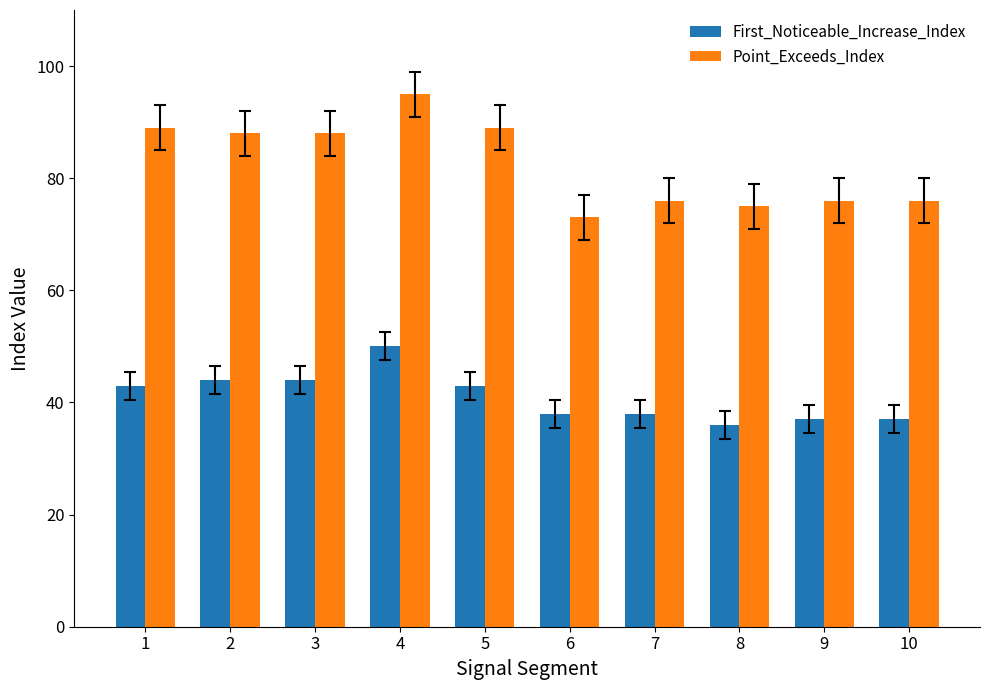

At how many categories does at least one series exceed 61?

10